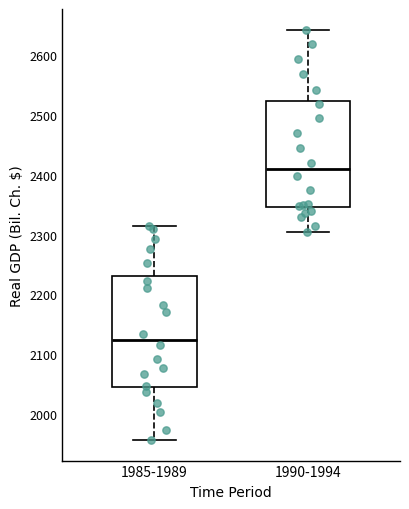

Reading left to right, transcribe this box plot: for each box, give where its median line is, the range the box spans, and where its two whiskers end, as read against the y-axis. The values are not printed on the chart, so give them approximately, as read against the axis.

1985-1989: median 2120, box 2040 to 2230, whiskers 1960 to 2310
1990-1994: median 2410, box 2350 to 2520, whiskers 2310 to 2640